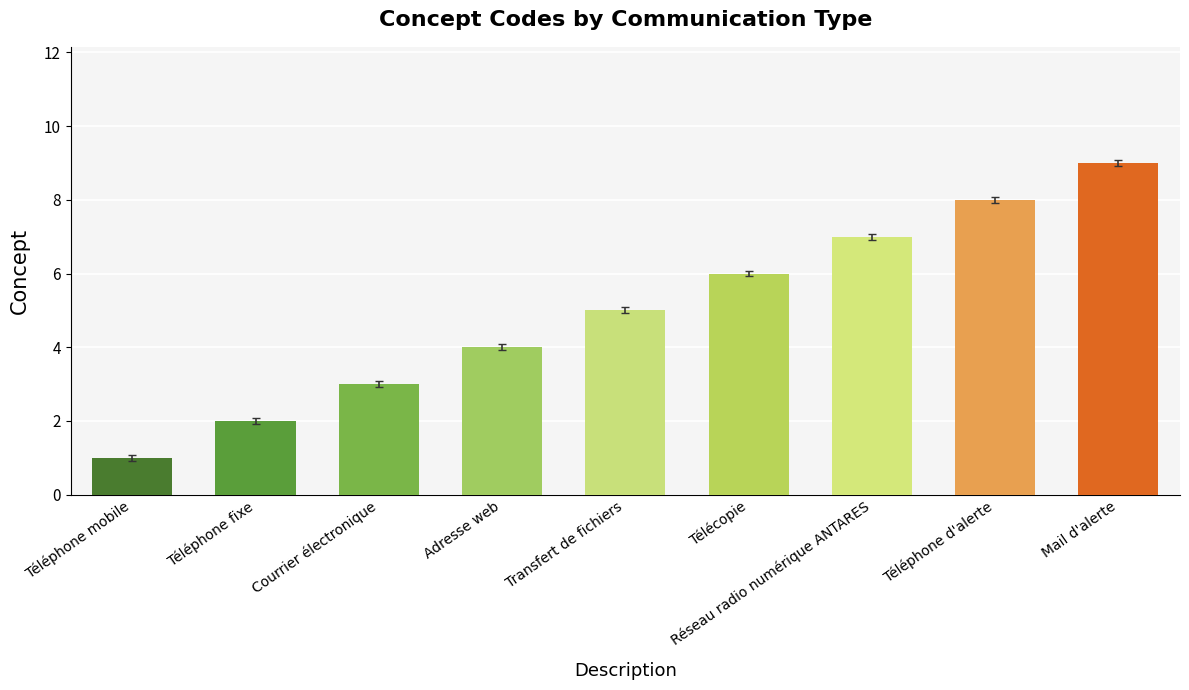

How many values are below 5?

4